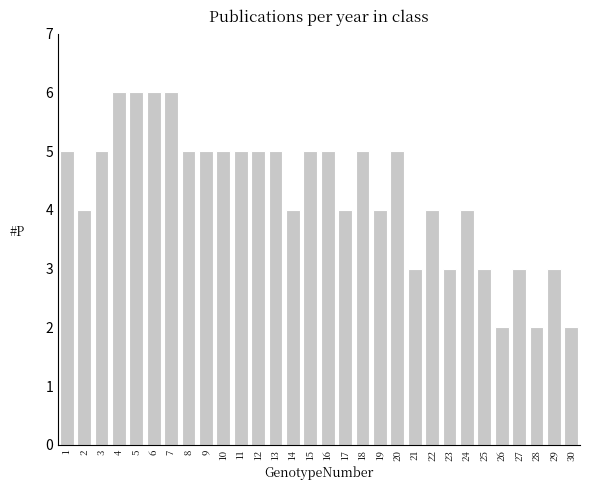

Reading left to right, transcribe all the data shown in this chart.

5	4	5	6	6	6	6	5	5	5	5	5	5	4	5	5	4	5	4	5	3	4	3	4	3	2	3	2	3	2